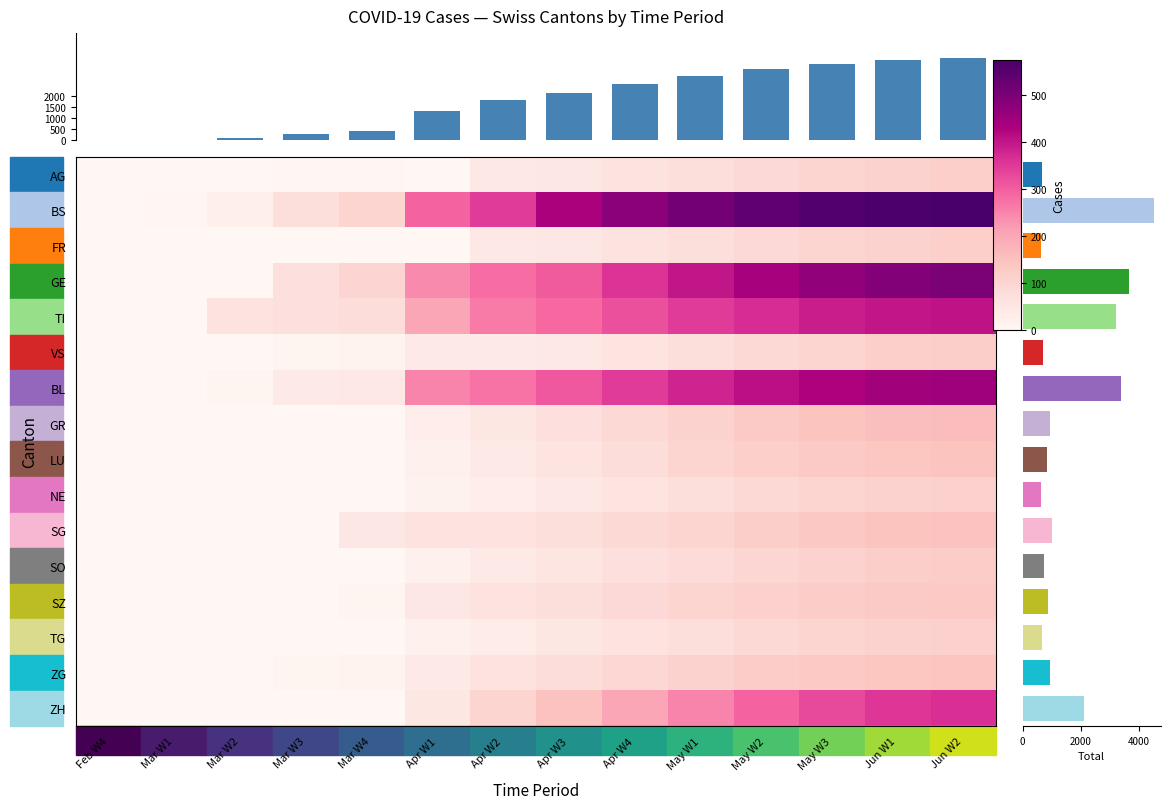

Is it true that GE equals 298 at Feb W4?

False